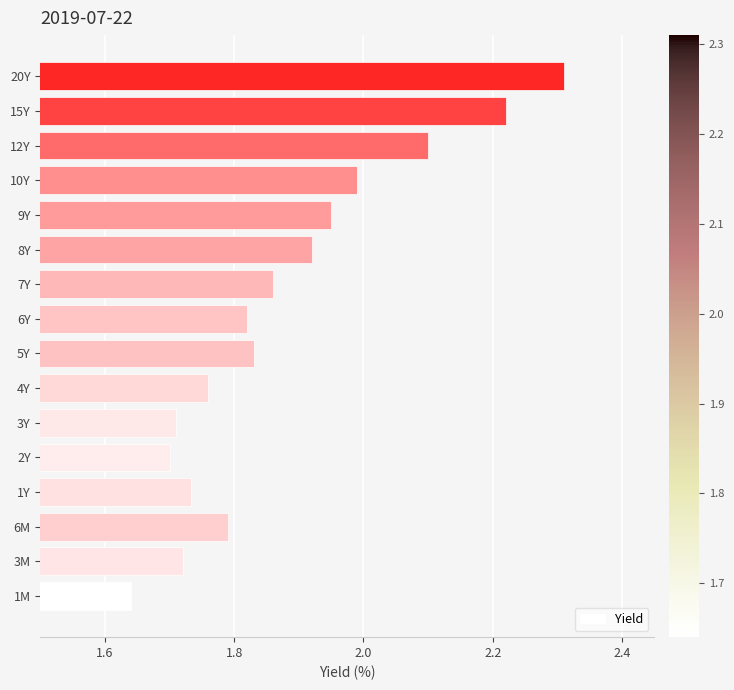

The chart shows a value of 1.7 at 2Y. True or false?

True